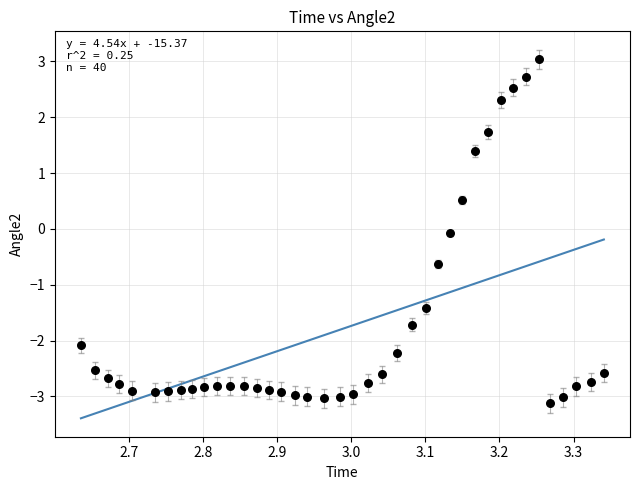

What is the range of X values (max minus min)?

0.7